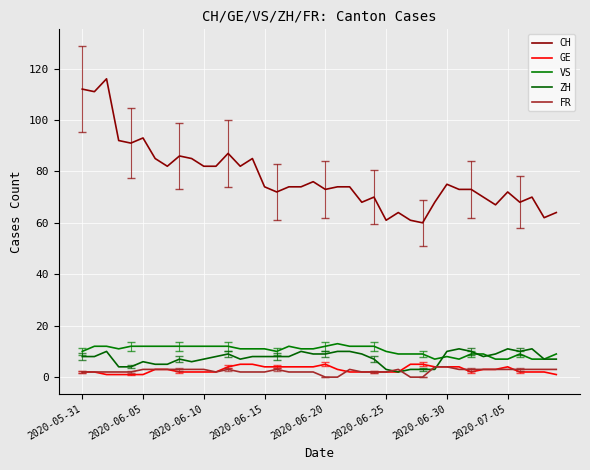

At how many categories does at least one series exceed 48?

40